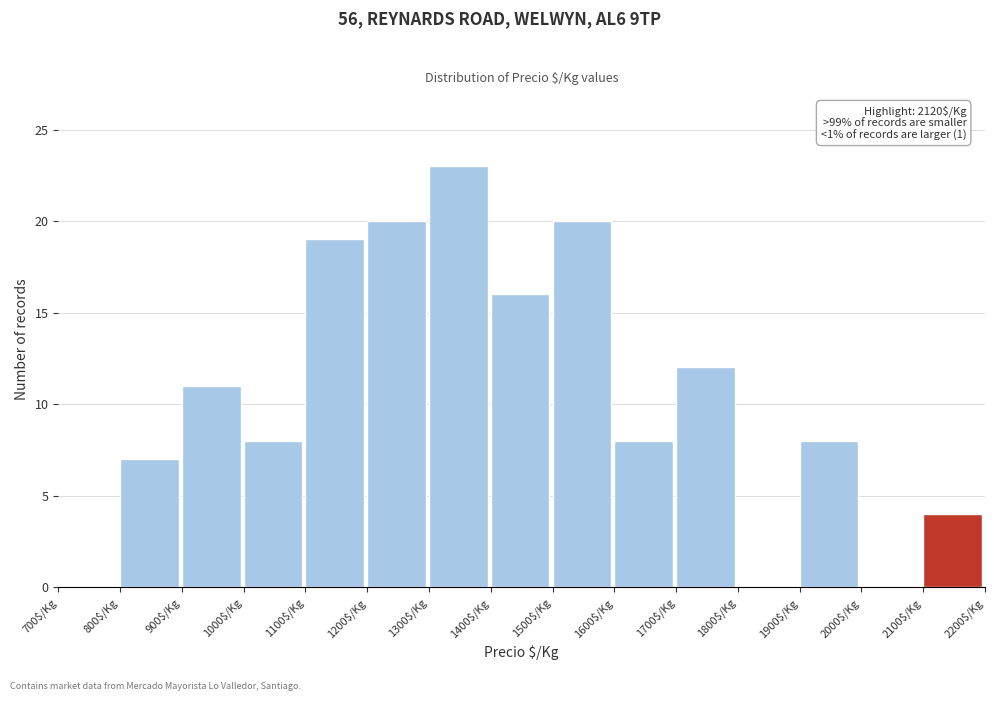

Which range on the x-axis has the tallest bar?

1300 to 1400